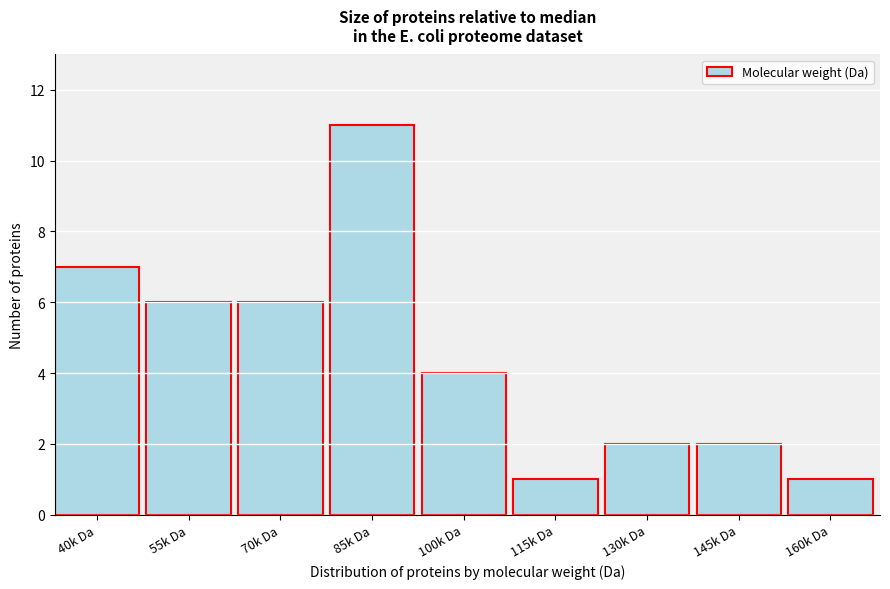

Reading right to left, extract all data points from this chart.

1	2	2	1	4	11	6	6	7